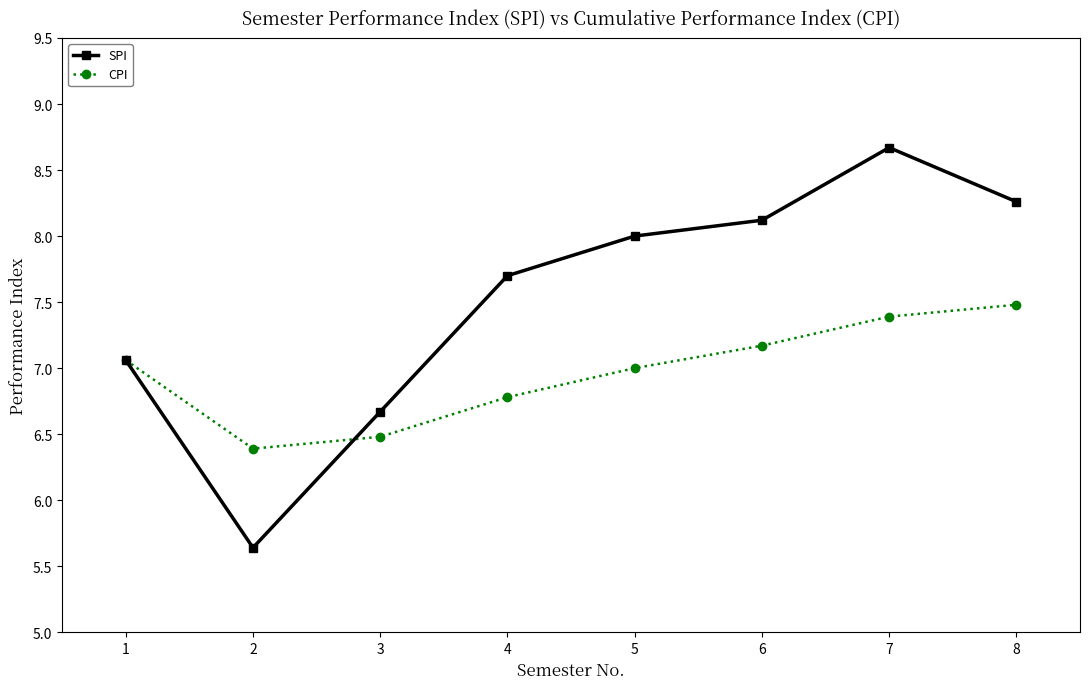

At which category is the sum across all series the highest?

7